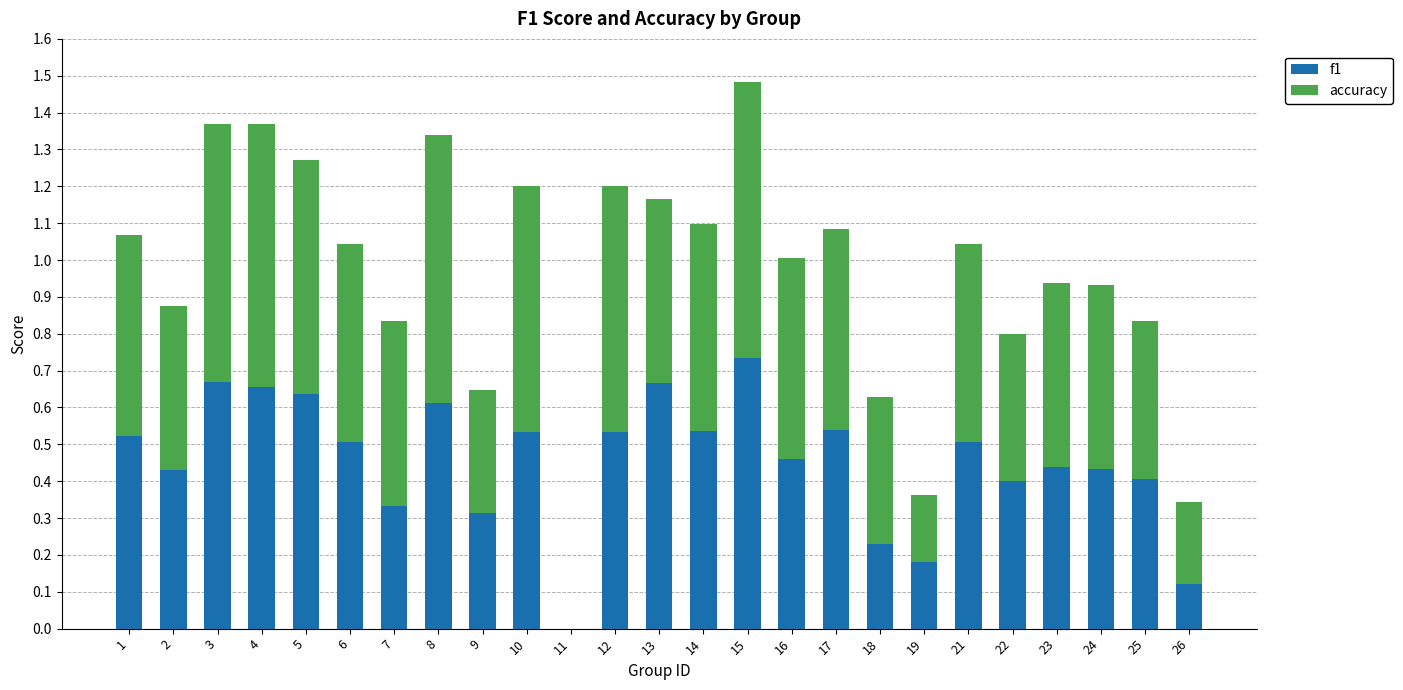

Where is f1 nearest to the value 0?

11